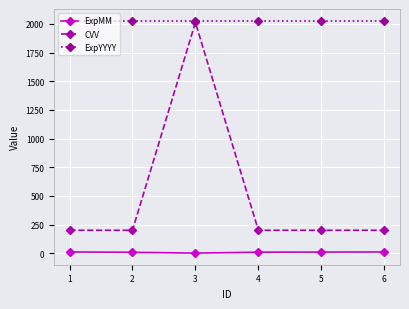

Does the chart have visible grid lines?

Yes